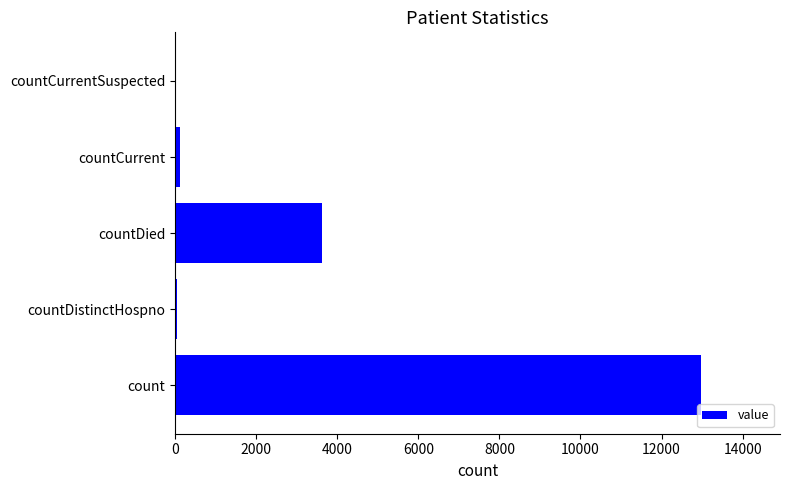

Between countDied and count, which is larger?

count